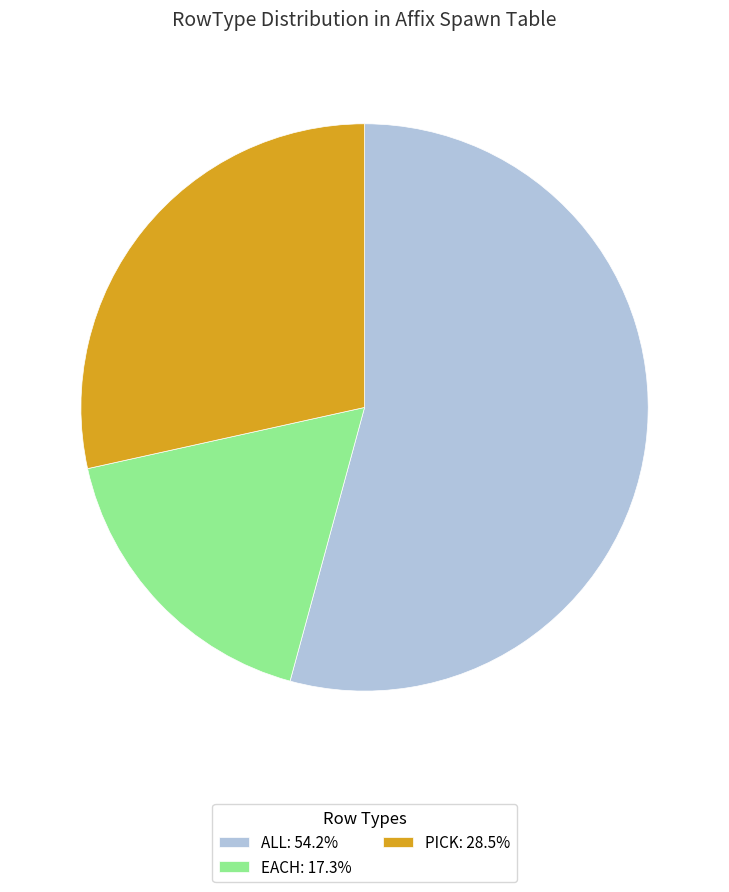

Is there a majority slice in this chart?

Yes